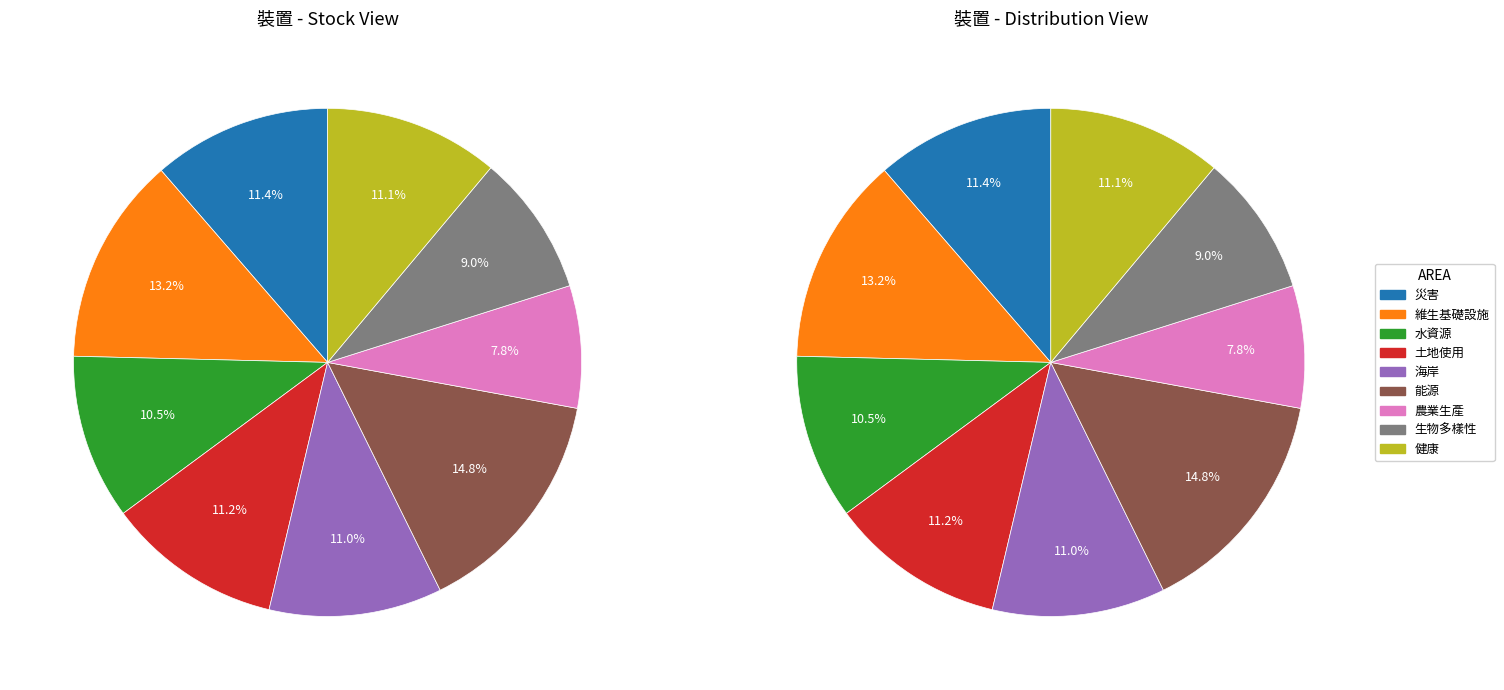

To the nearest percent, what portion does 維生基礎設施 represent?

13%